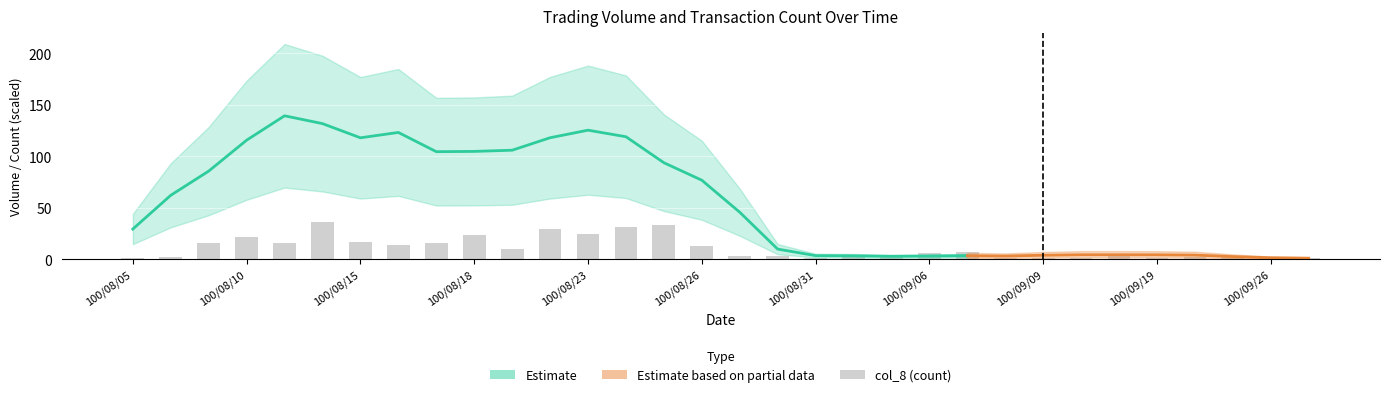

The chart shows a value of 2 at 100/08/05. True or false?

False